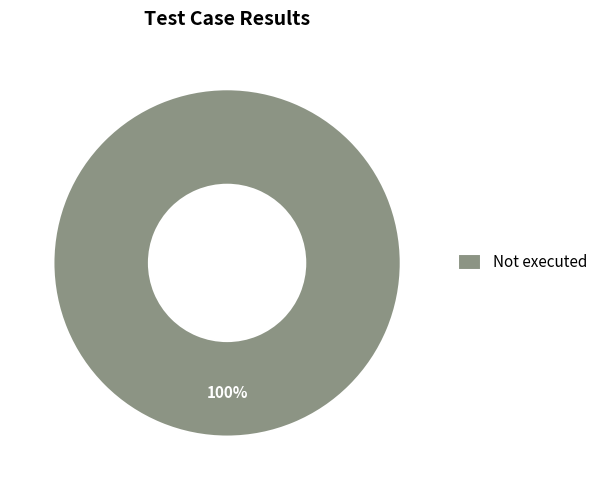

Which category accounts for the majority?

Not executed